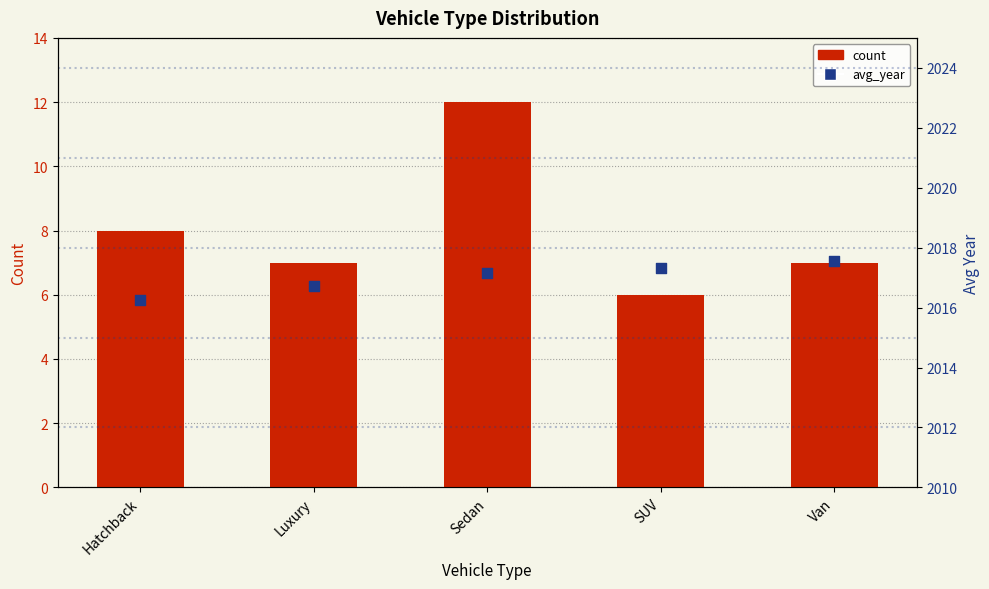

Which series reaches the maximum Y coordinate?

avg_year